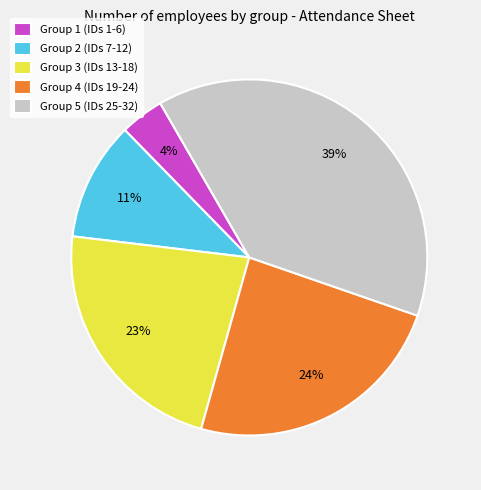

Which category has the biggest portion of the pie?

Group 5 (IDs 25-32)